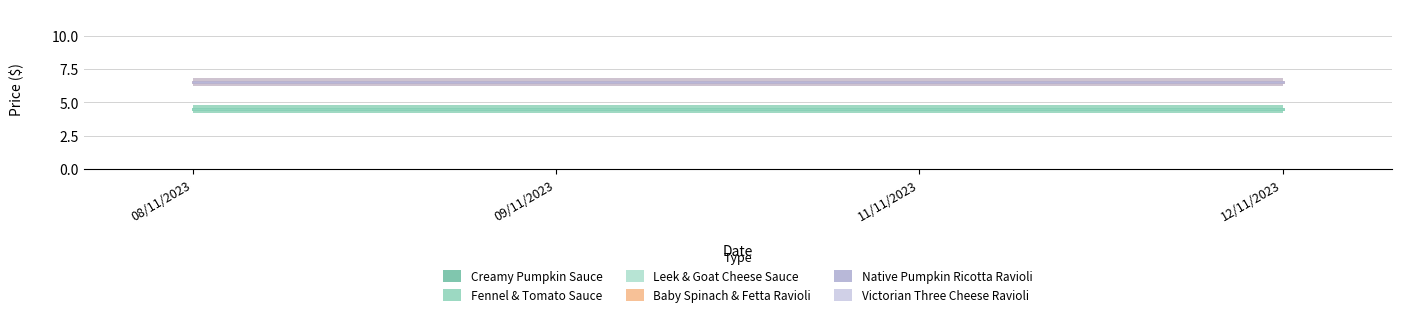

True or false: 25 South Creamy Spiced Pumpkin Sauce 280g and 25degrees South Baby Spinach And Fetta Ravioli Pasta 325g intersect in this chart.

False